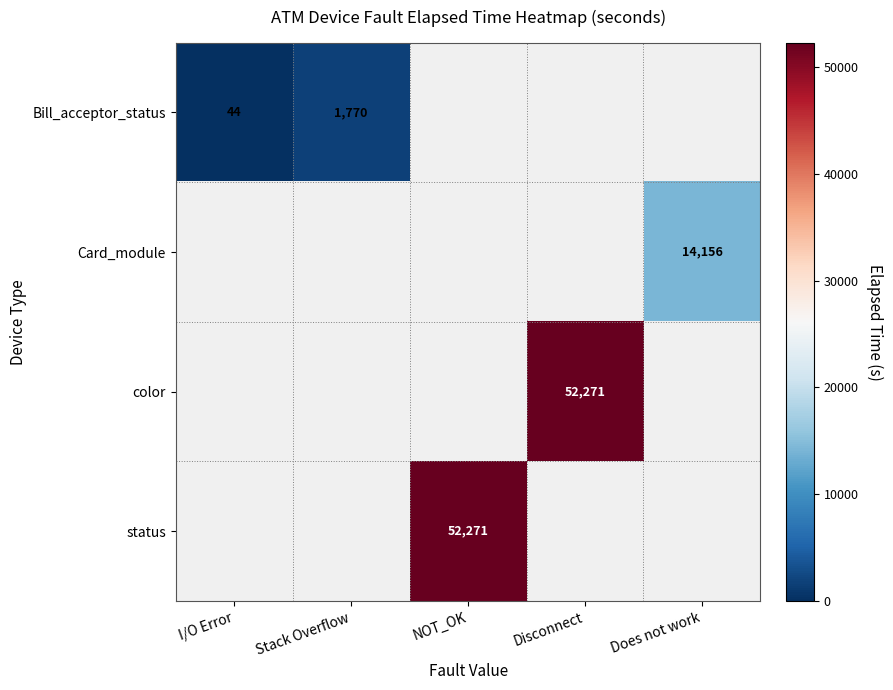

Is it true that Bill_acceptor_status equals 2425 at Stack Overflow?

False